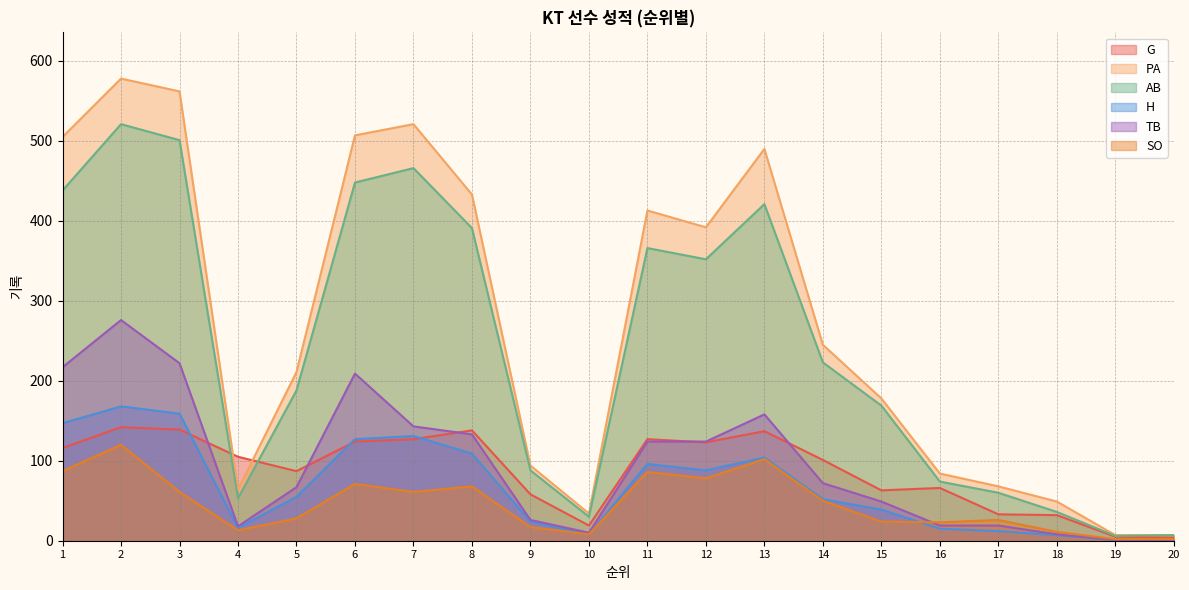

At which category is the sum across all series the highest?

2